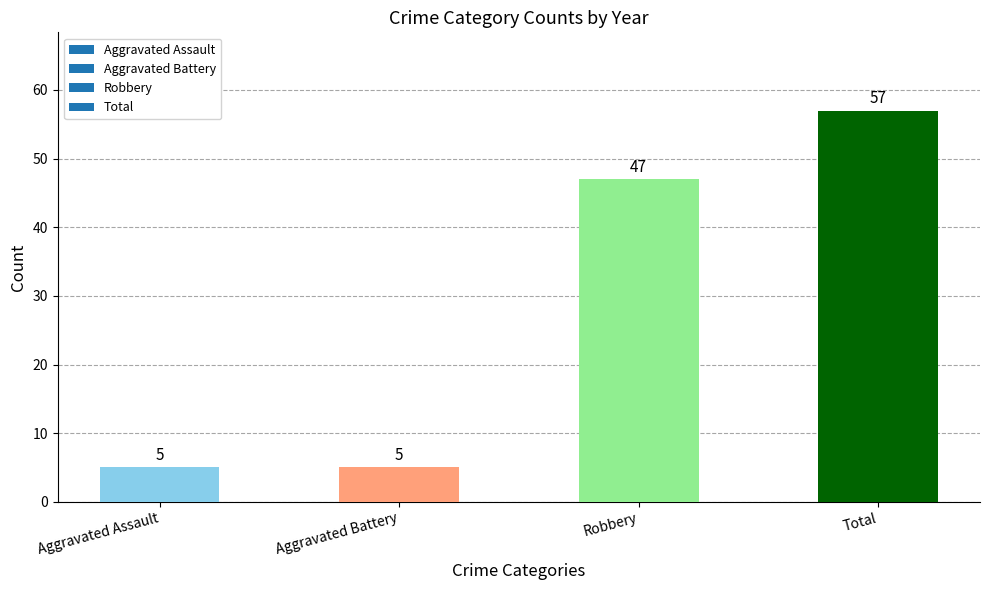

Are the bars horizontal?

No